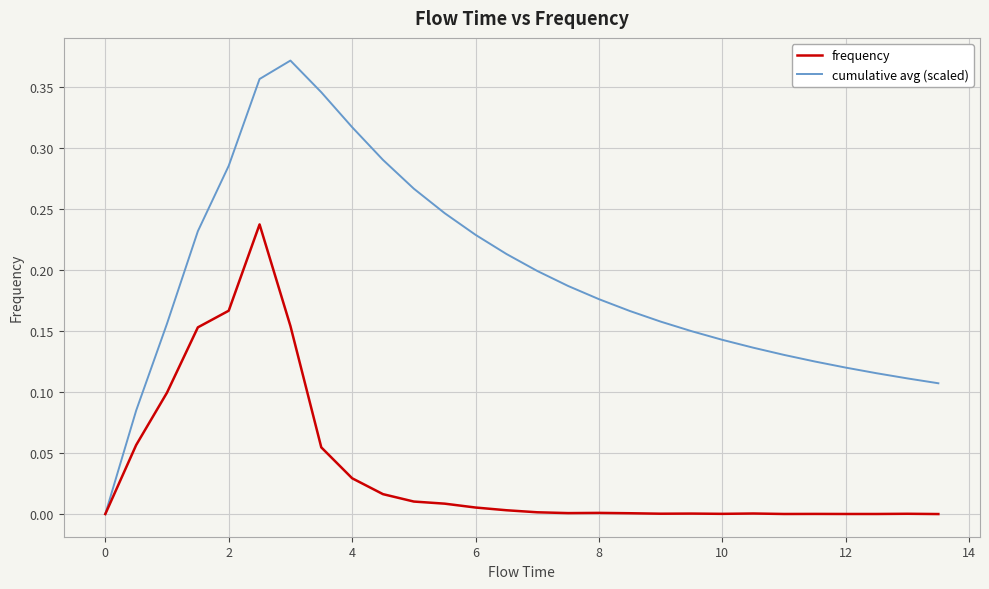

Which series has the widest spread of values?

cumulative avg (scaled)